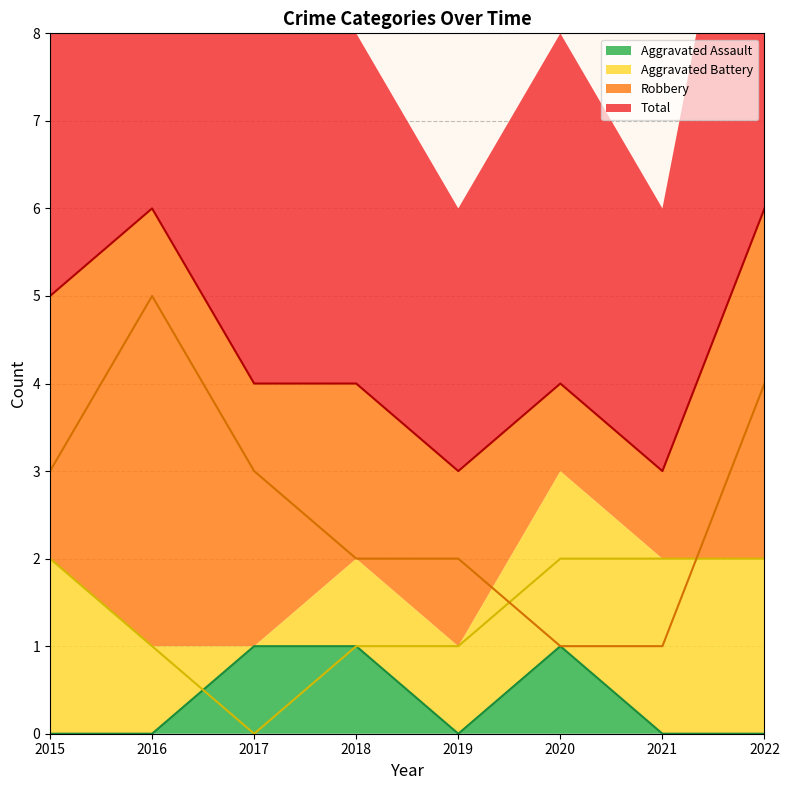

What is the value of the Aggravated Battery point at the 6th from the left?

2